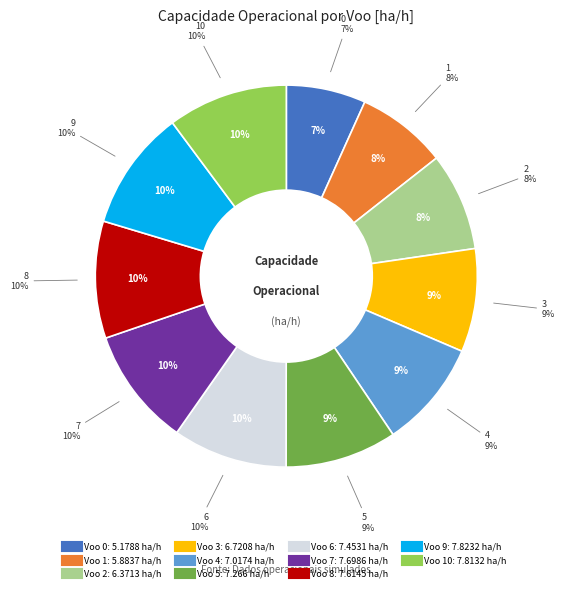

Does 9 represent more than half of the total?

No